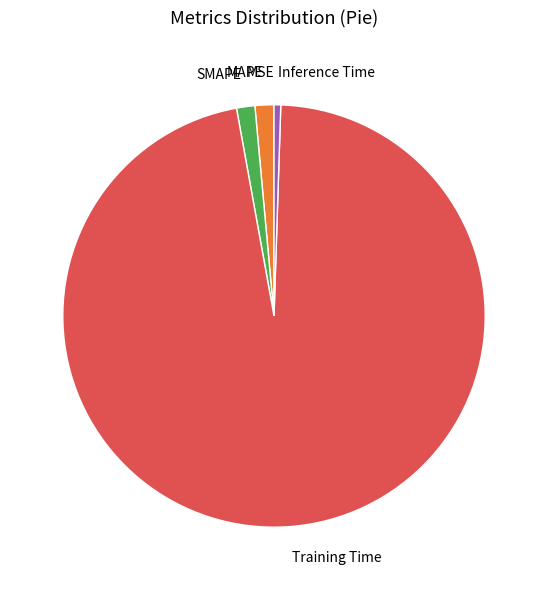

True or false: Training Time accounts for 84% of the total.

False